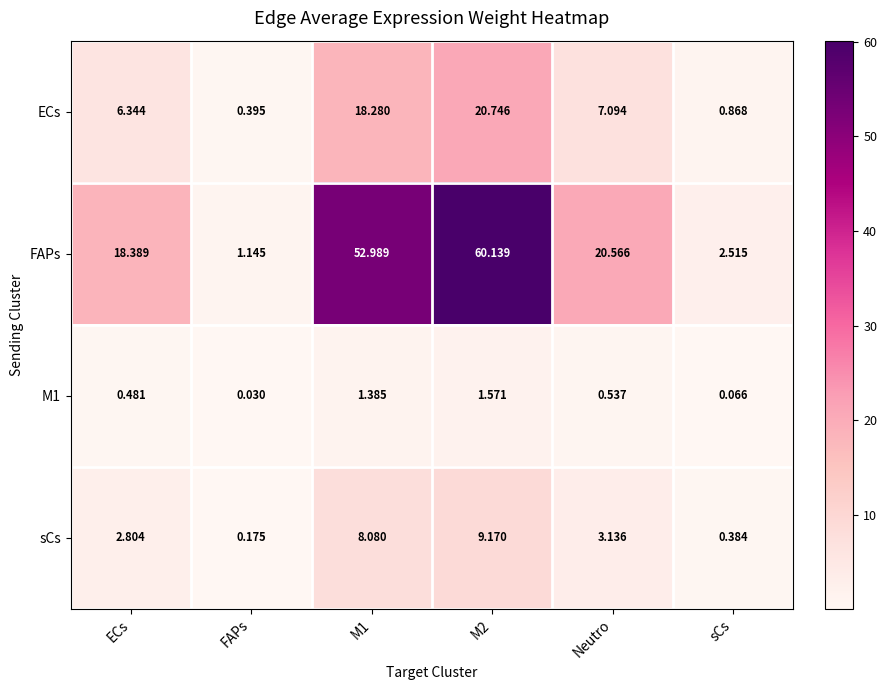

Is the value of M1 at FAPs greater than the value of sCs at M2?

No